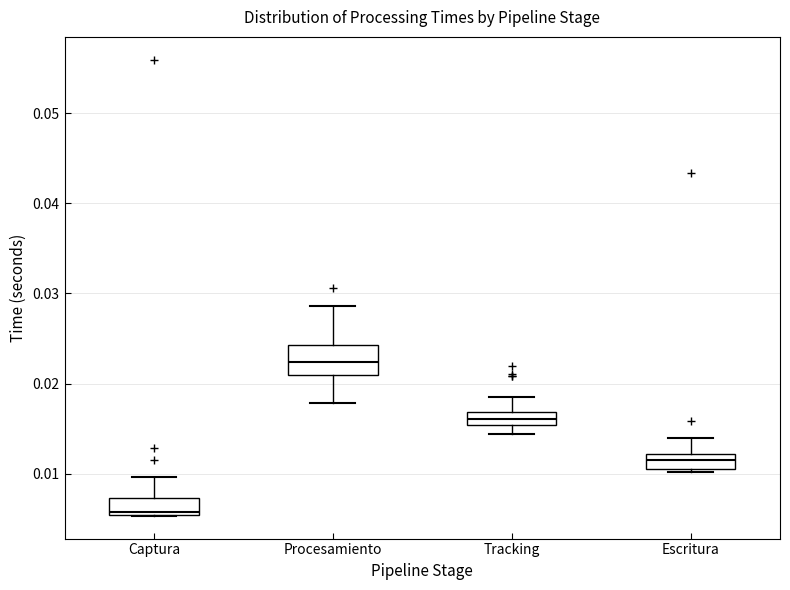

Which box has the lowest median line?

Captura